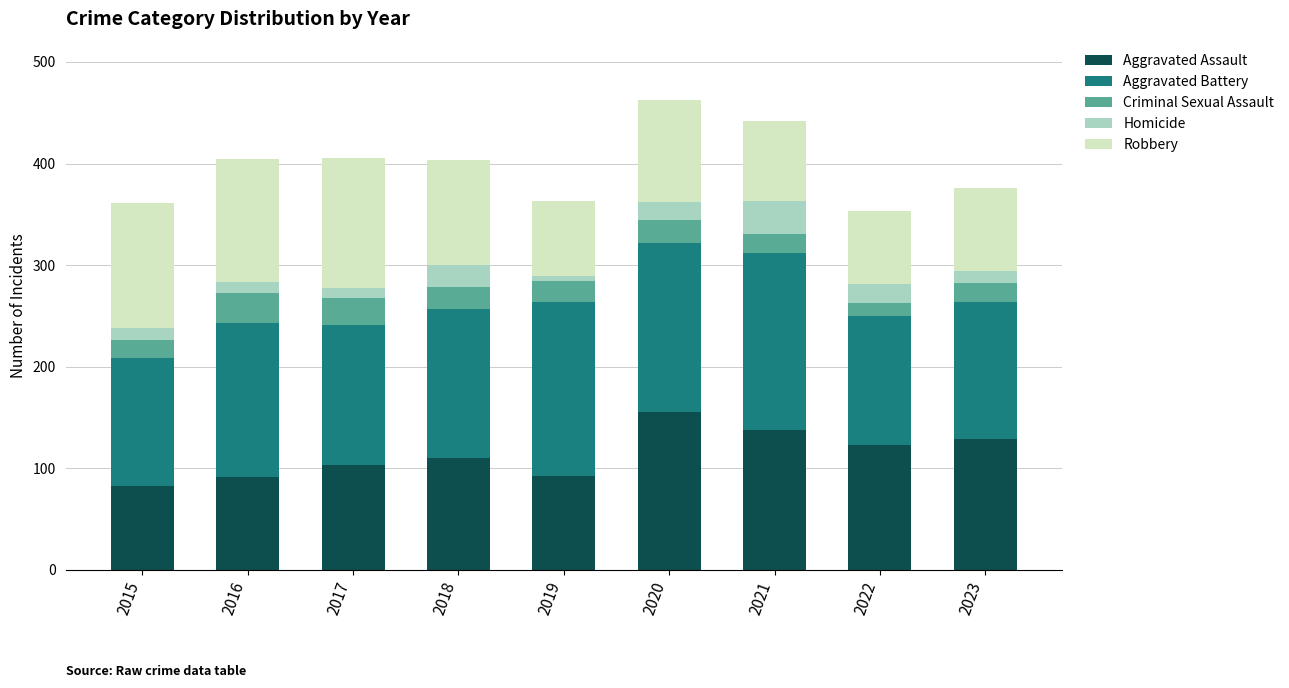

What is the total value across all series at 2021?

442